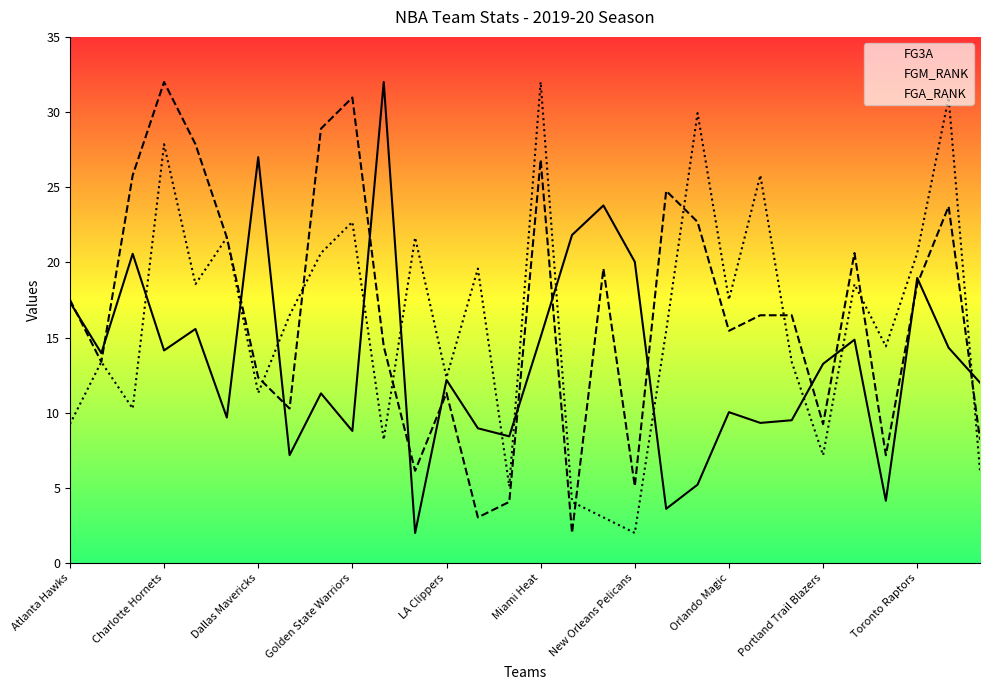

Reading right to left, transcribe all the data shown in this chart.

FG3A: 12.0	14.3	19.0	4.1	14.9	13.2	9.5	9.3	10.0	5.2	3.6	20.0	23.8	21.8	15.0	8.4	9.0	12.2	2.0	32.0	8.8	11.3	7.2	27.0	9.7	15.6	14.1	20.6	14.0	17.4
FGM_RANK: 8.2	23.7	18.6	7.2	20.6	9.2	16.5	16.5	15.4	22.7	24.8	5.1	19.6	2.0	26.8	4.1	3.0	11.3	6.1	14.4	31.0	28.9	10.3	12.3	21.7	27.9	32.0	25.8	13.4	17.5
FGA_RANK: 6.1	31.0	20.6	14.4	18.6	7.2	13.4	25.8	17.5	29.9	15.4	2.0	3.0	4.1	32.0	5.1	19.6	12.3	21.7	8.2	22.7	20.6	16.5	11.3	21.7	18.6	27.9	10.3	13.4	9.2